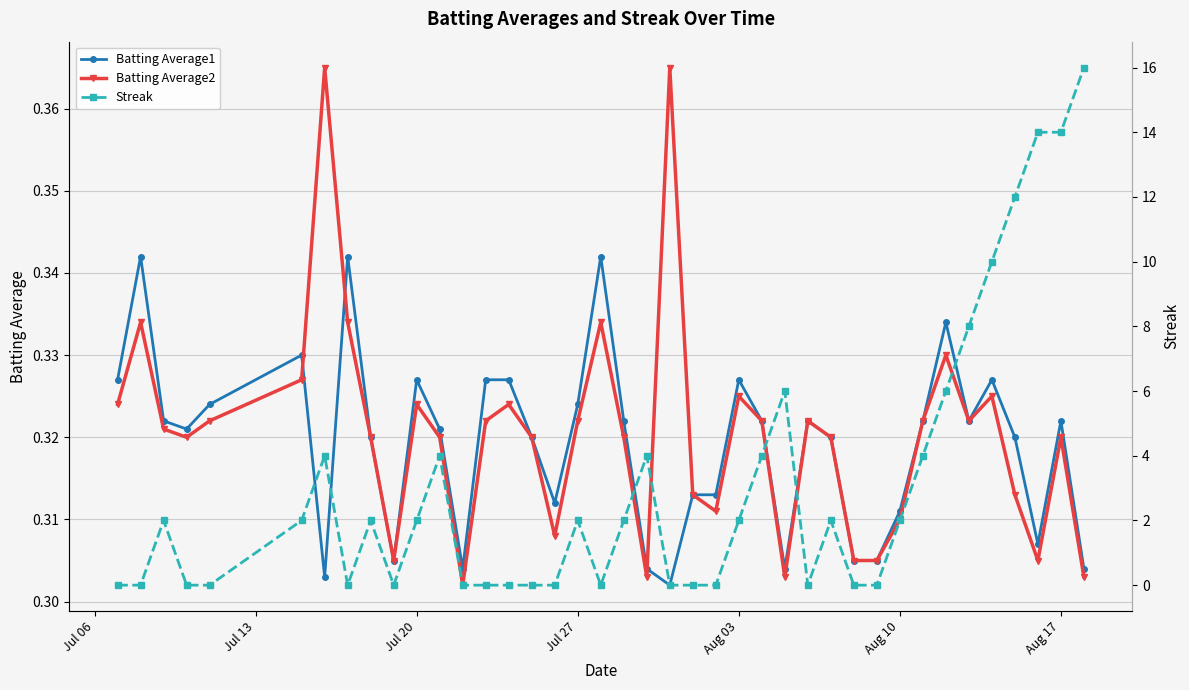

What is the value of the Streak point at the 11th from the left?

2.0